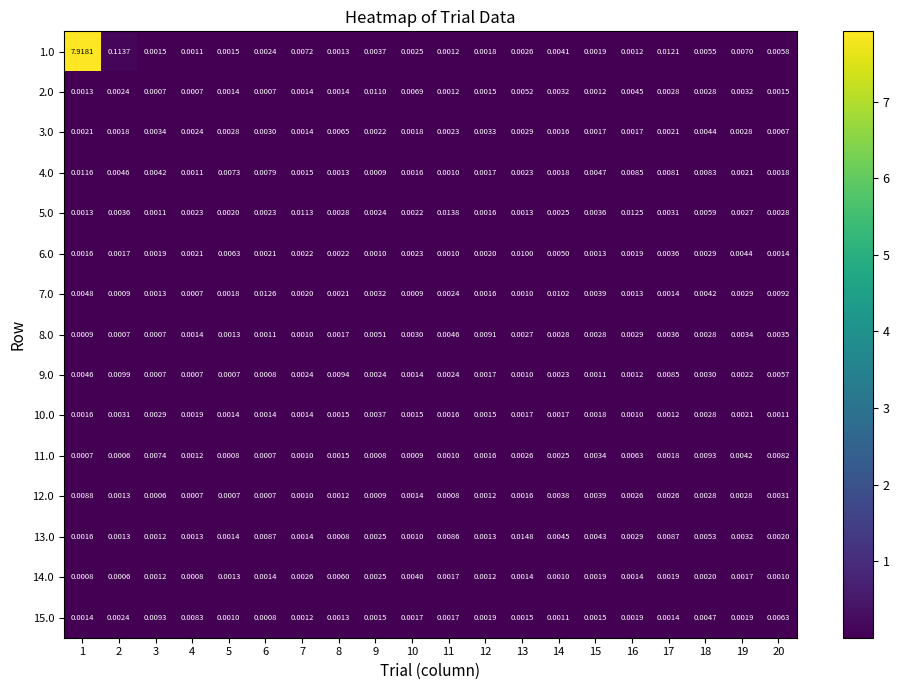

Is the value of 10.0 at 8 greater than the value of 7.0 at 11?

No